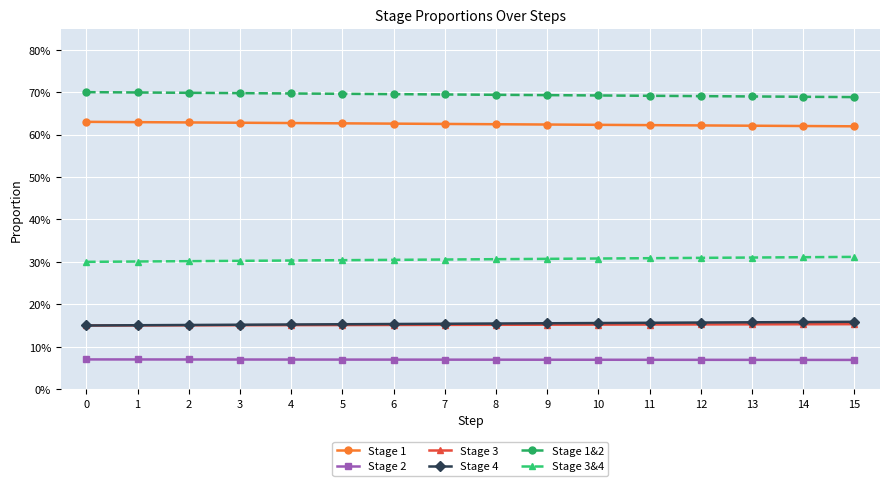

Is this an area chart (filled region under the line)?

No